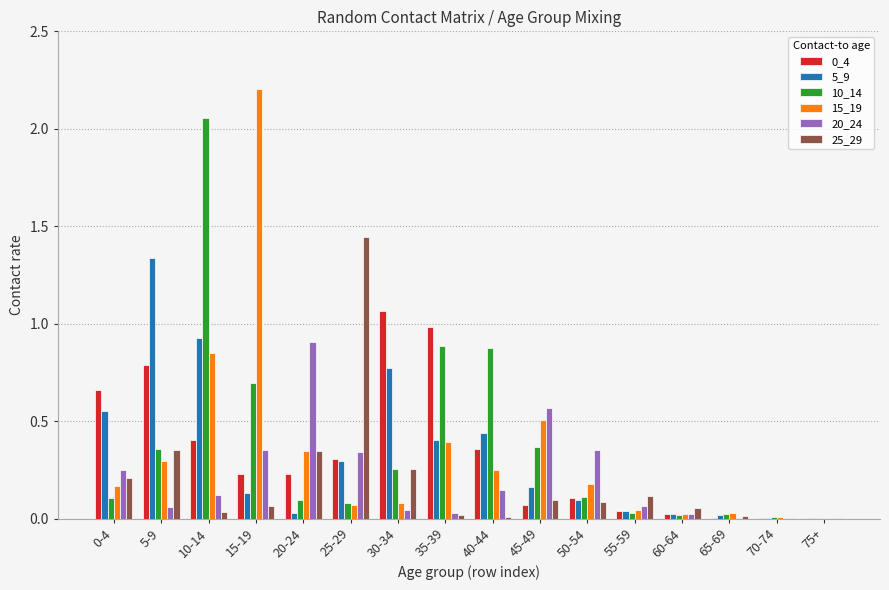

What is the maximum value shown in the chart?

2.2